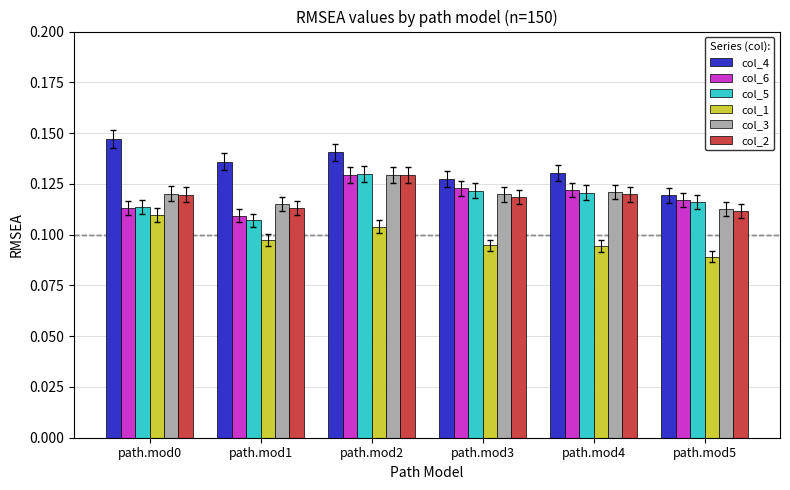

Which category has the highest value in the col_4 series?

path.mod0